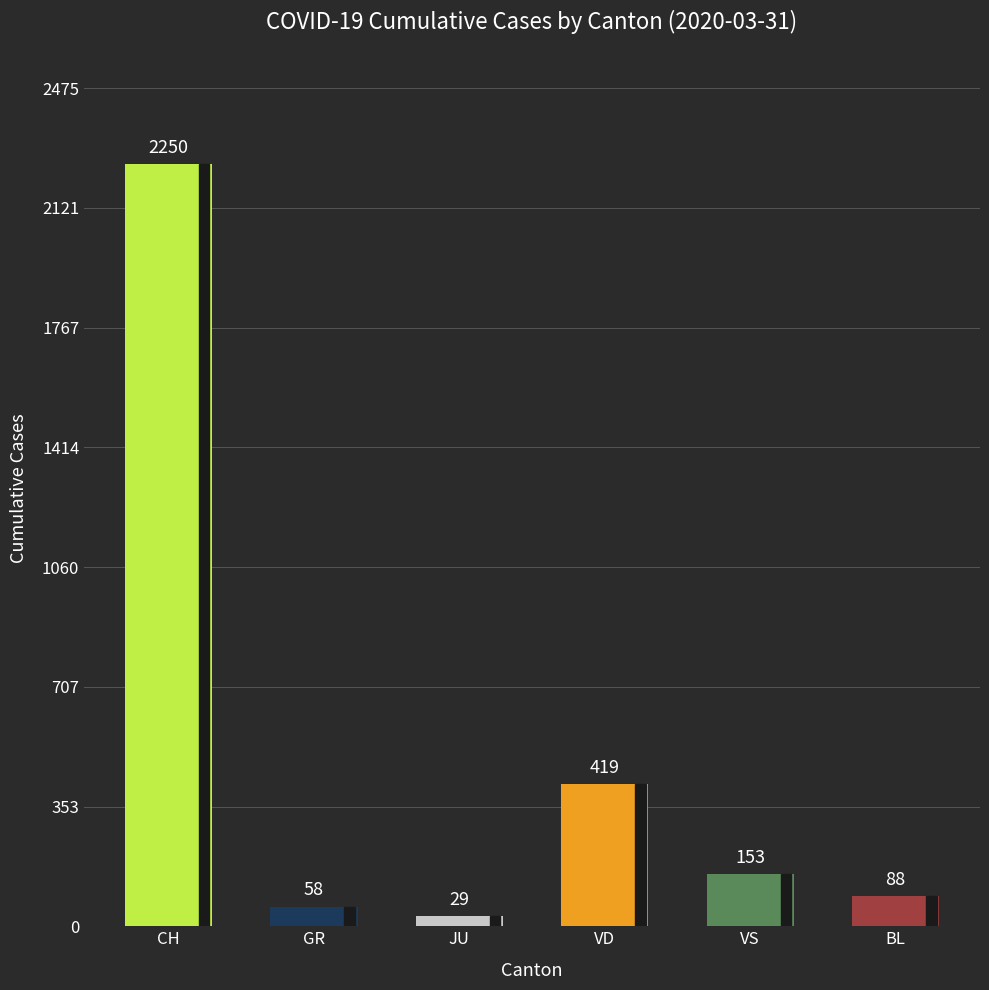

What is the difference between the second highest and second lowest values?

361